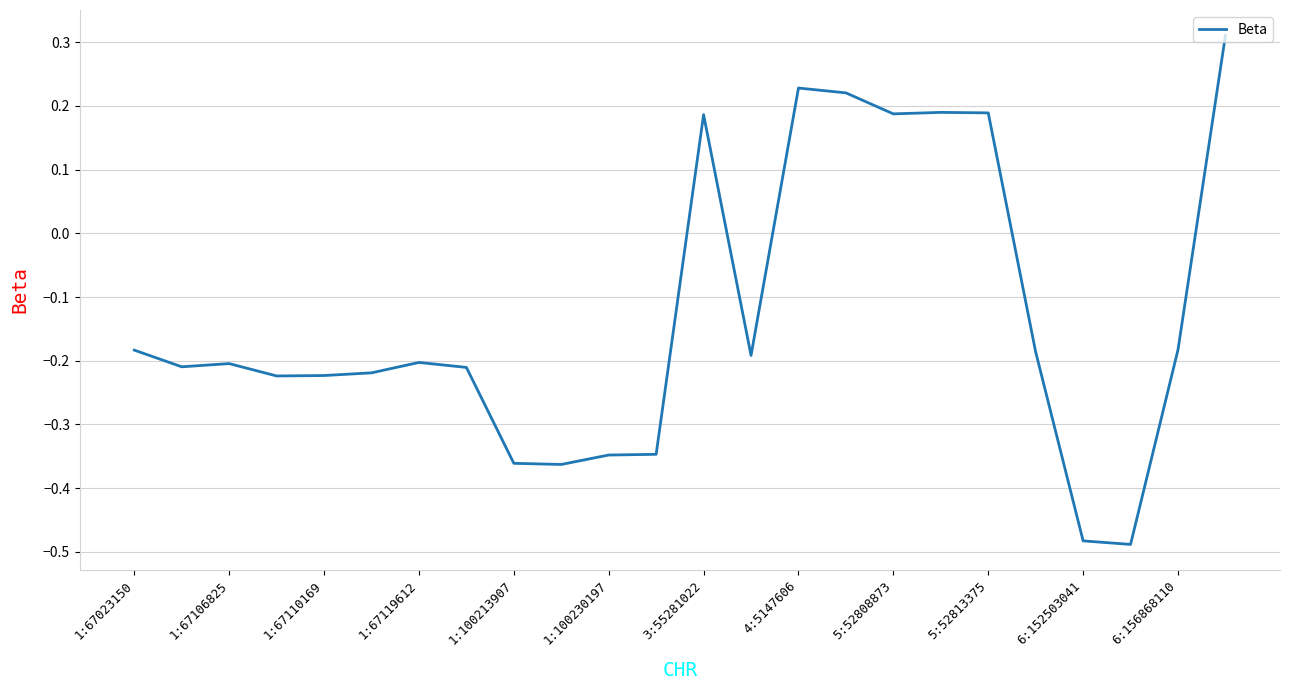

True or false: there are more than 0 points higher than both neighbors.

True